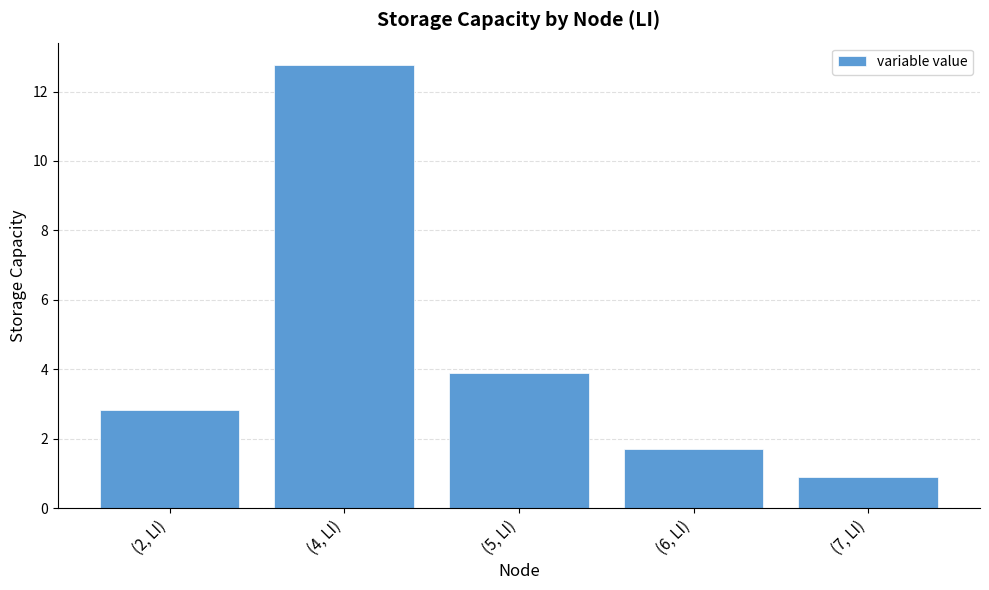

What is the difference between the maximum and minimum values?

11.9